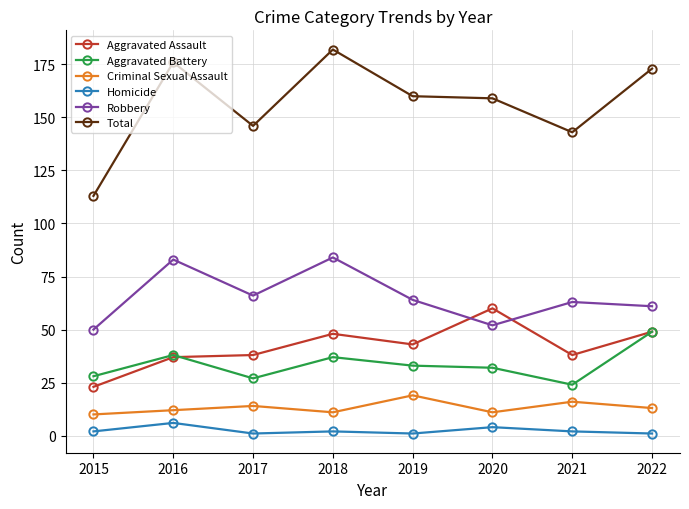

True or false: Aggravated Battery and Criminal Sexual Assault intersect in this chart.

False